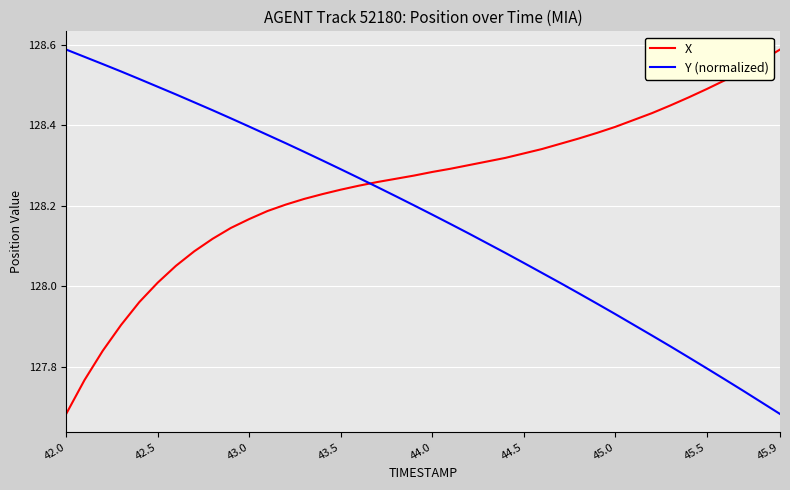

Rank the series by their average value, from lowest to highest.

Y (normalized), X